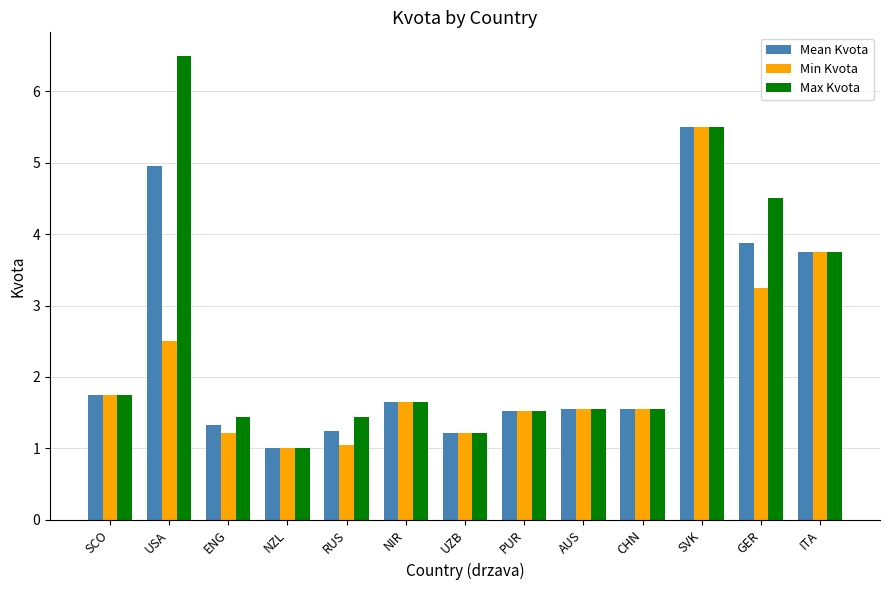

What is the label of the 7th bar from the left?

UZB